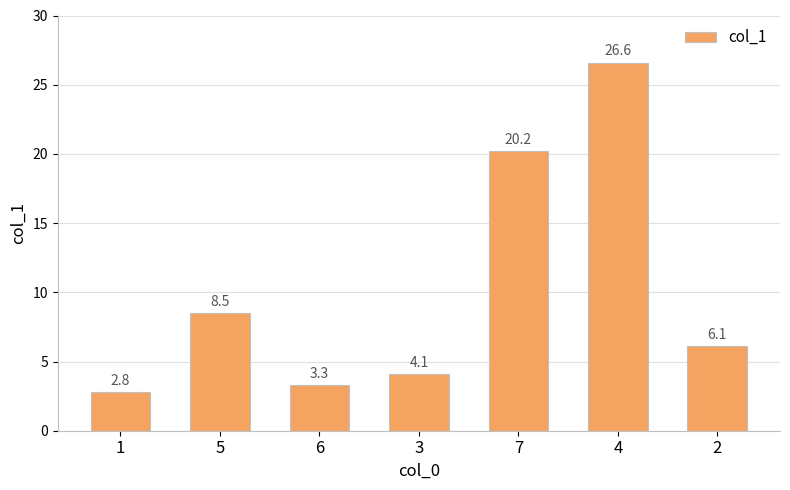

What is the minimum value shown in the chart?

2.8